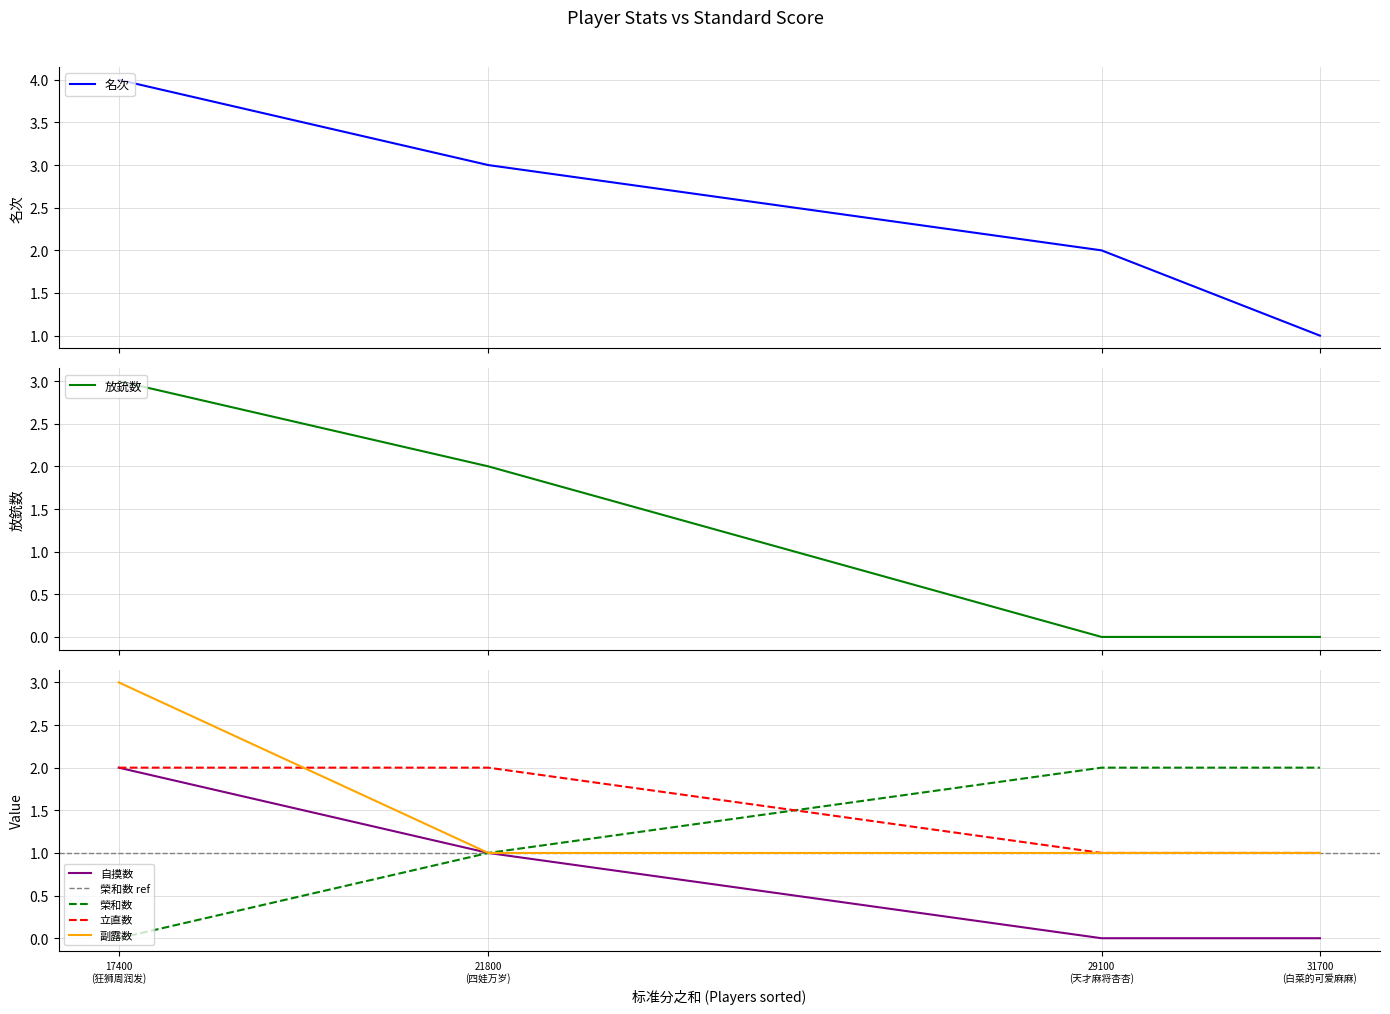

Is it true that 立直数 equals 1 at 白菜的可爱麻麻?

True